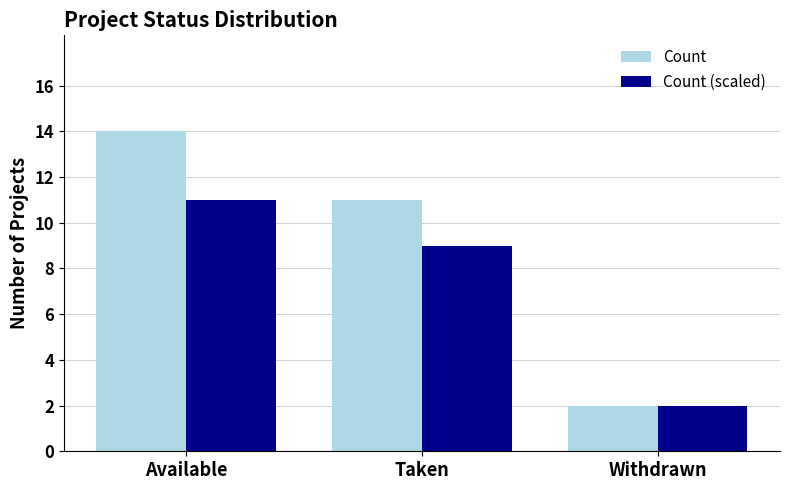

What is the difference between the highest and lowest values at Available?

3